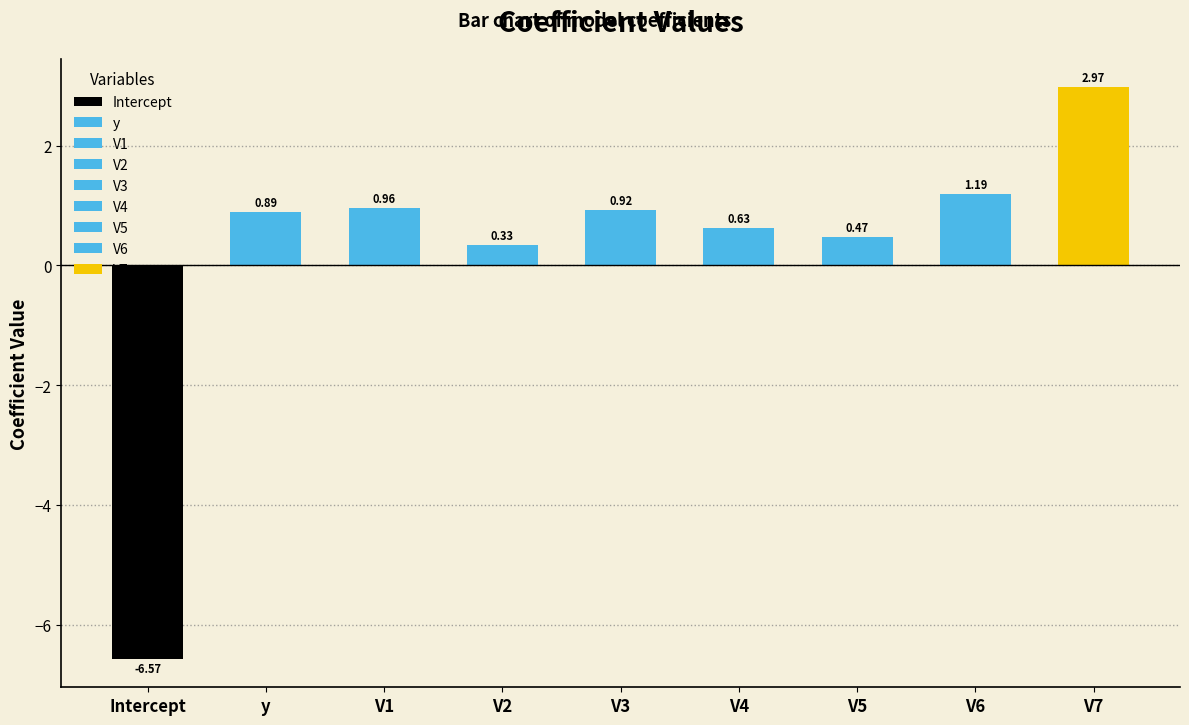

At which label does the data first exceed 0?

y